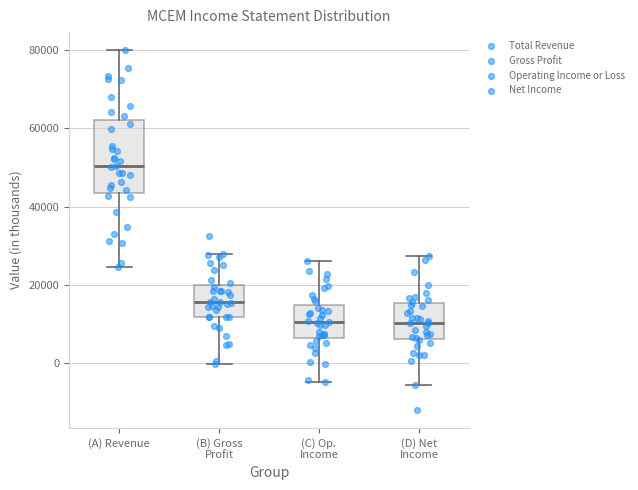

Comparing the boxes themselves (not the whiskers), which one is the tallest?

(A) Revenue